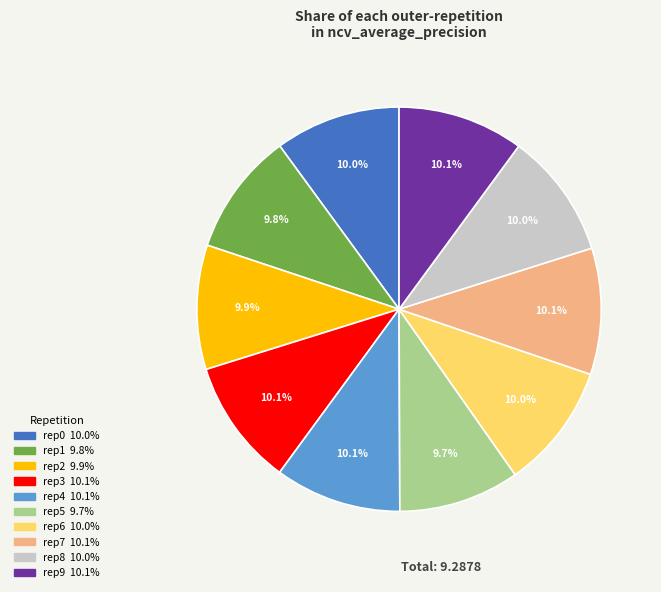

Is there any slice that represents more than half of the pie?

No